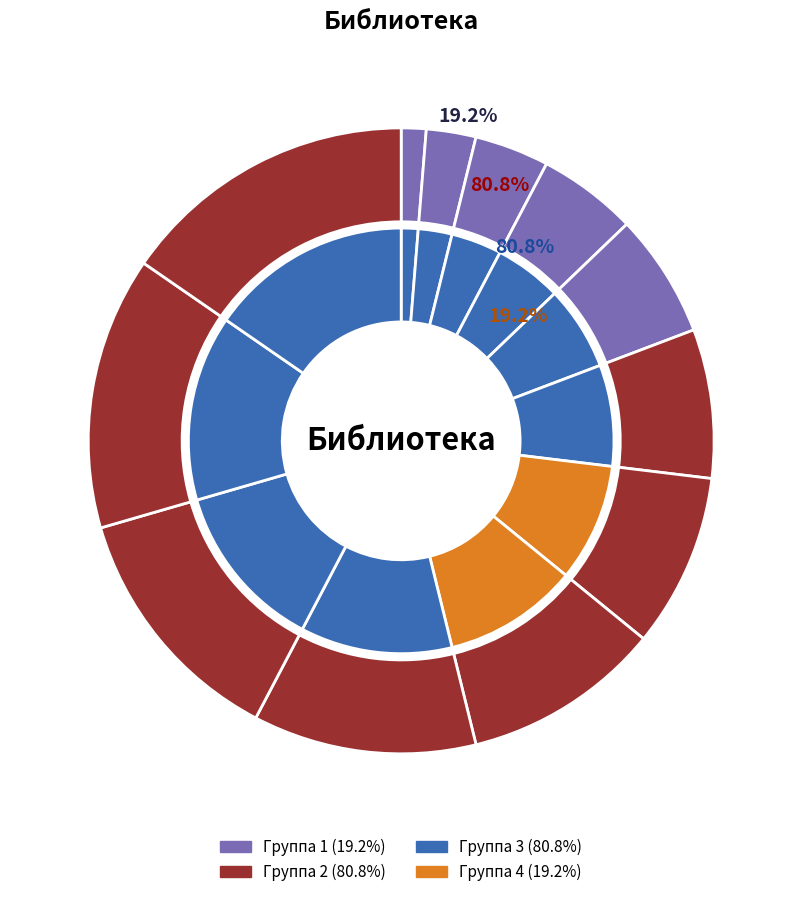

Does any single category account for the majority?

No